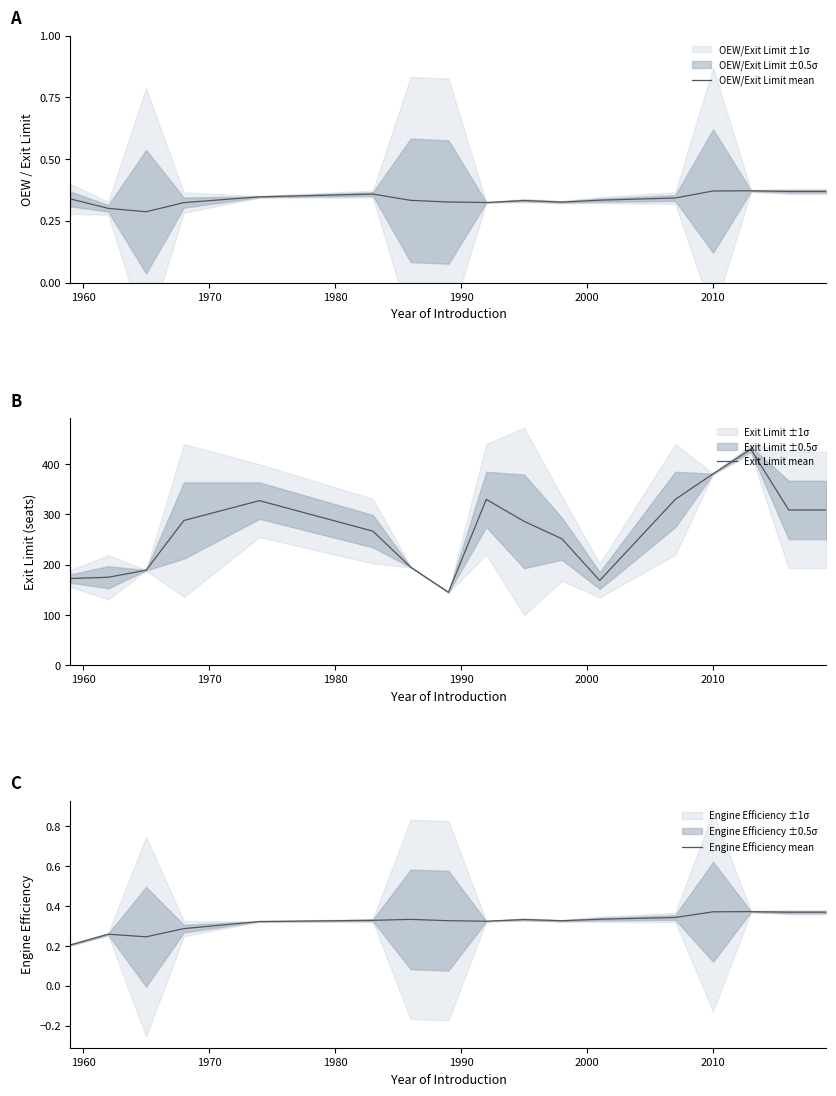

True or false: Exit Limit mean has a value of 381.0 at 2010.

True